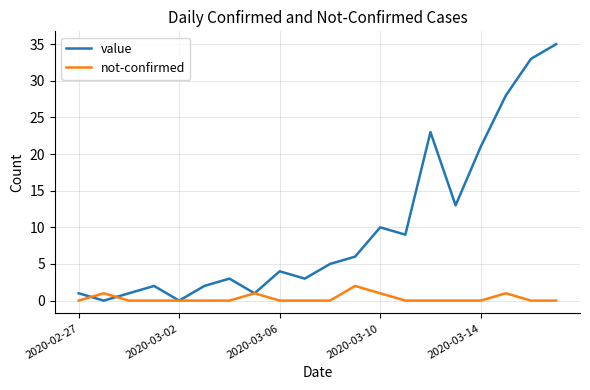

Which series has the largest total across all categories?

value